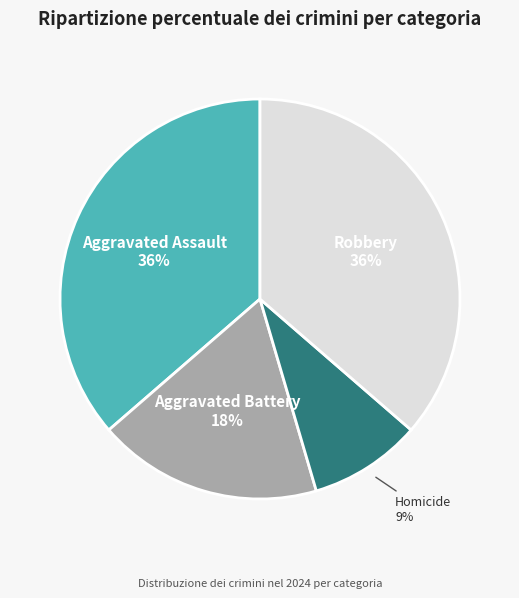

To the nearest percent, what is the difference between the largest and smallest slice percentages?

27%